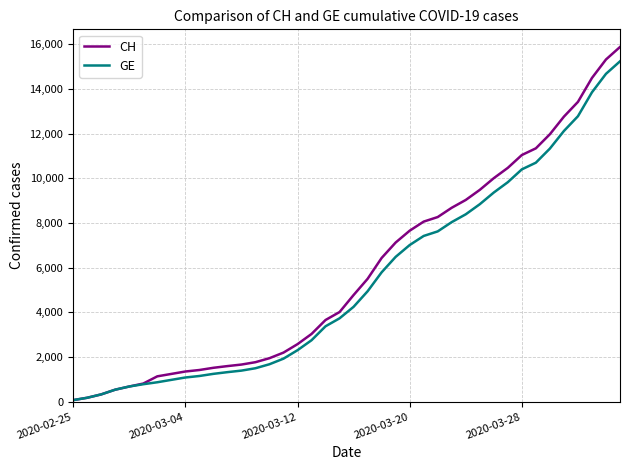

Which series has the largest range (max minus min)?

CH